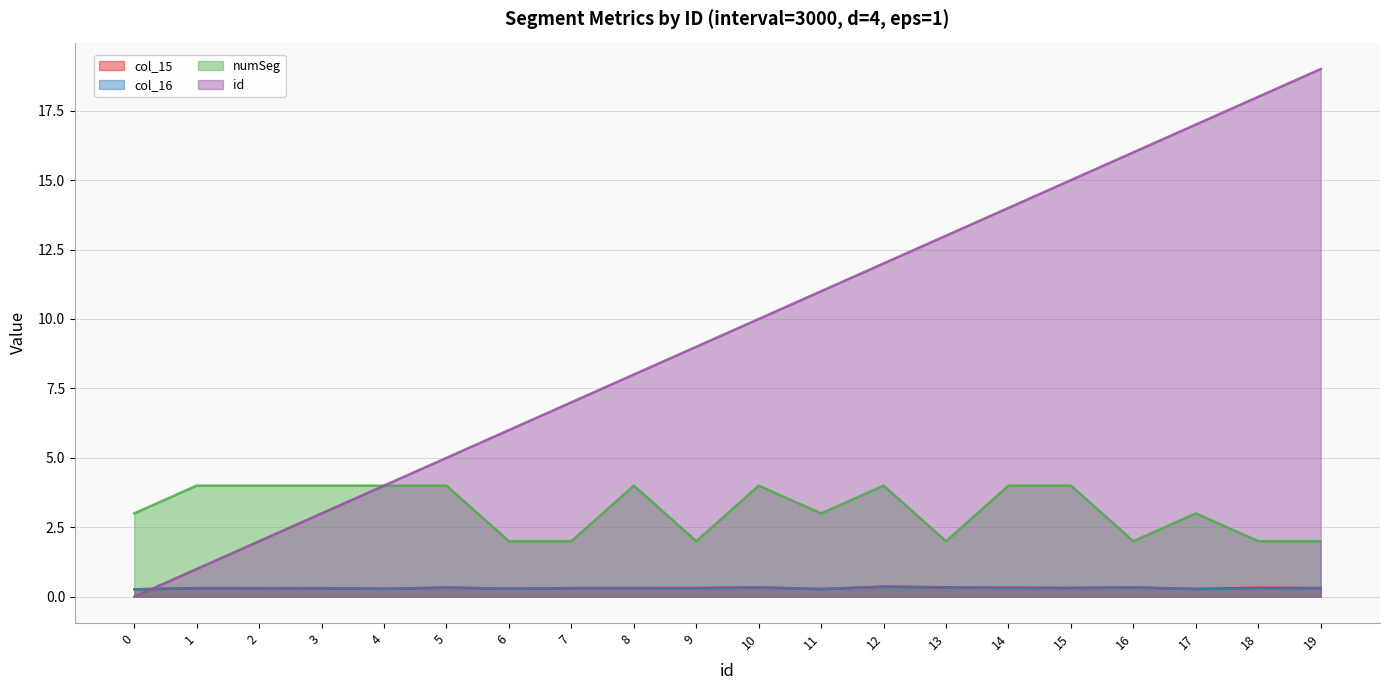

Rank the categories by col_16 value from lowest to highest.

0, 17, 11, 4, 6, 18, 2, 3, 9, 1, 19, 8, 7, 15, 14, 5, 10, 16, 13, 12